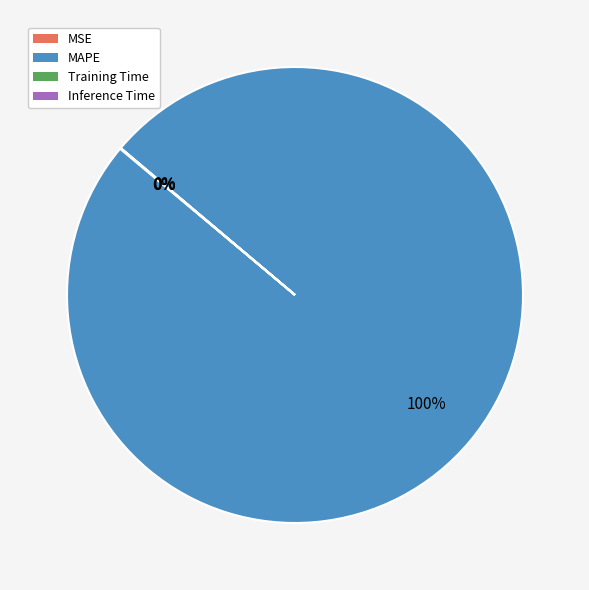

Which slice represents more than half of the pie?

MAPE